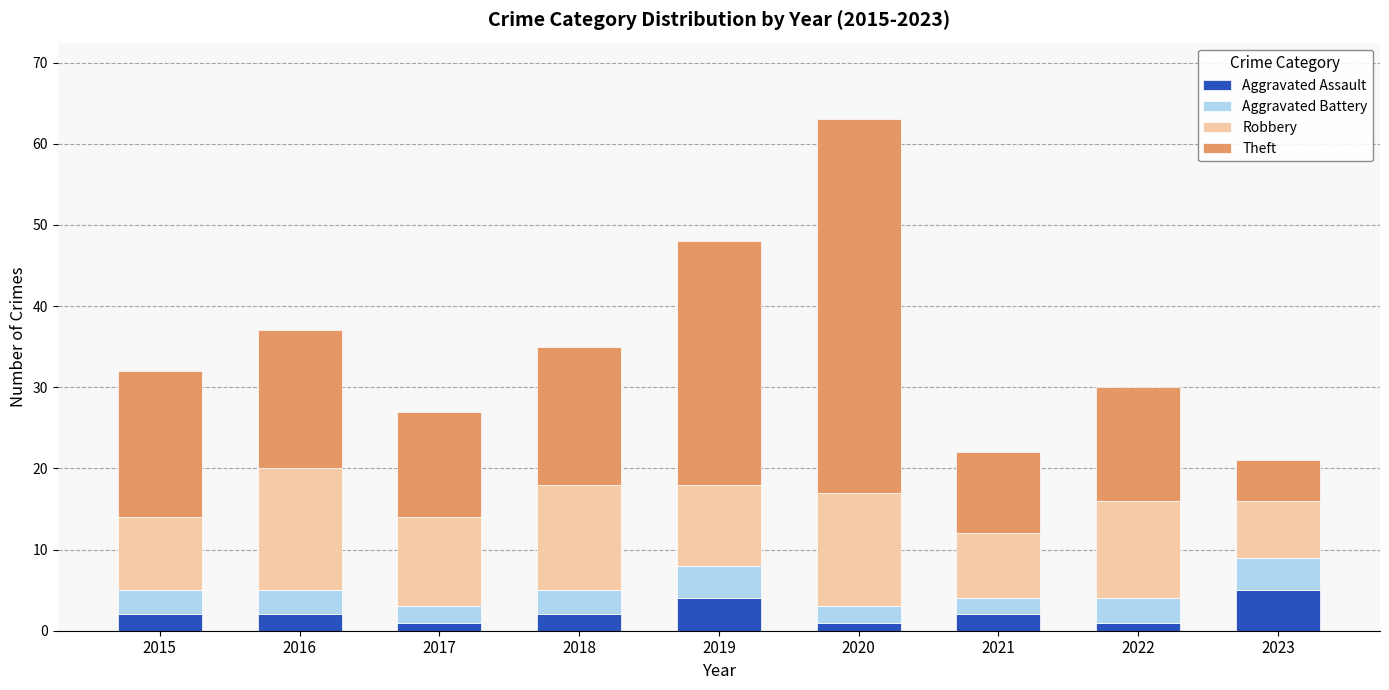

What is the sum of all Aggravated Assault values?

20